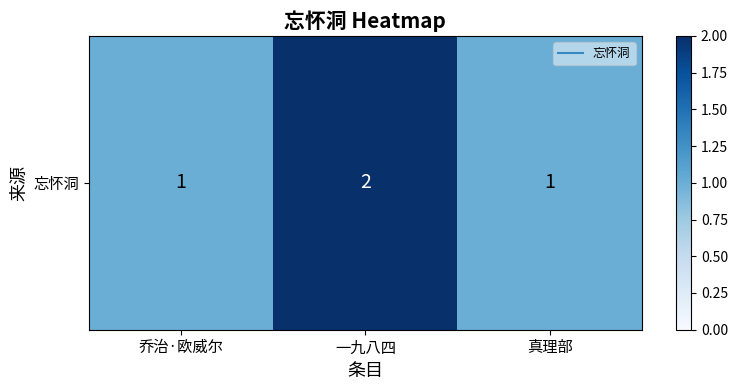

What is the smallest value displayed?

1